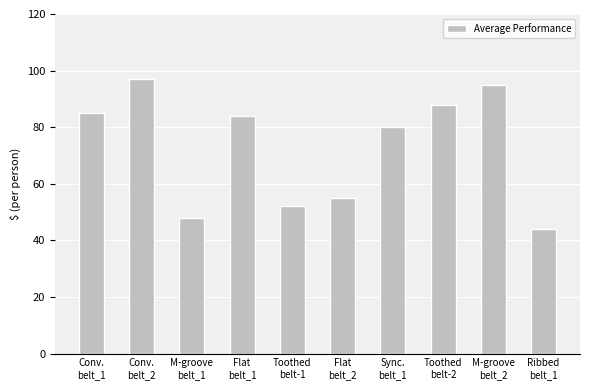

What is the greatest value displayed?

97